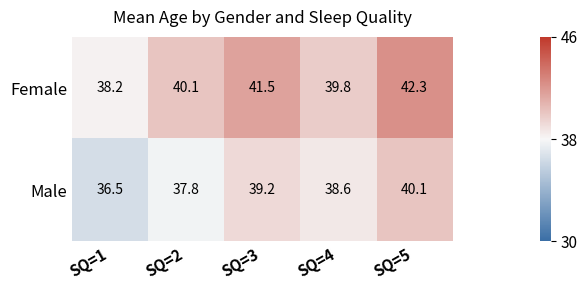

What is the total value across all series at SQ=4?

78.4